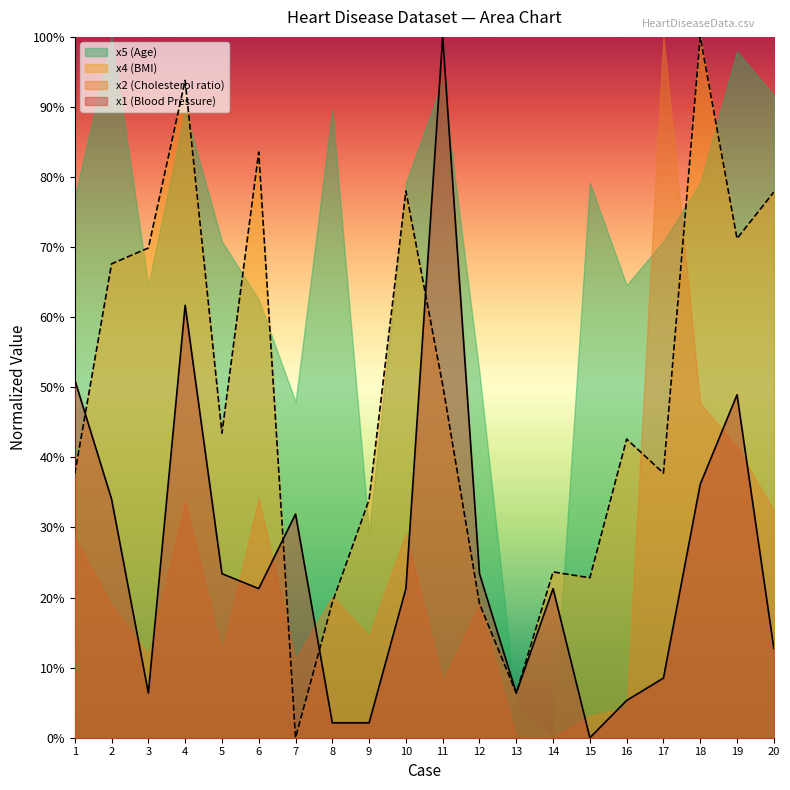

Between which two adjacent categories do x4 (BMI) and x5 (Age) first intersect?

2 and 3